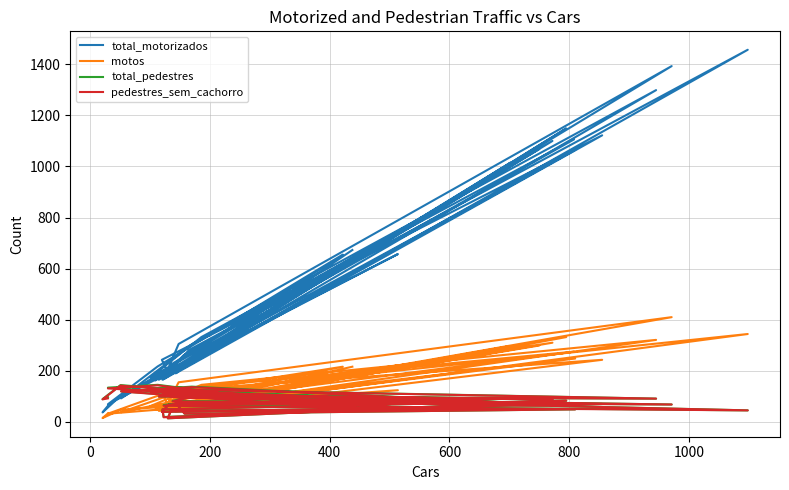

Is it true that pedestres_sem_cachorro equals 245 at 200?

False